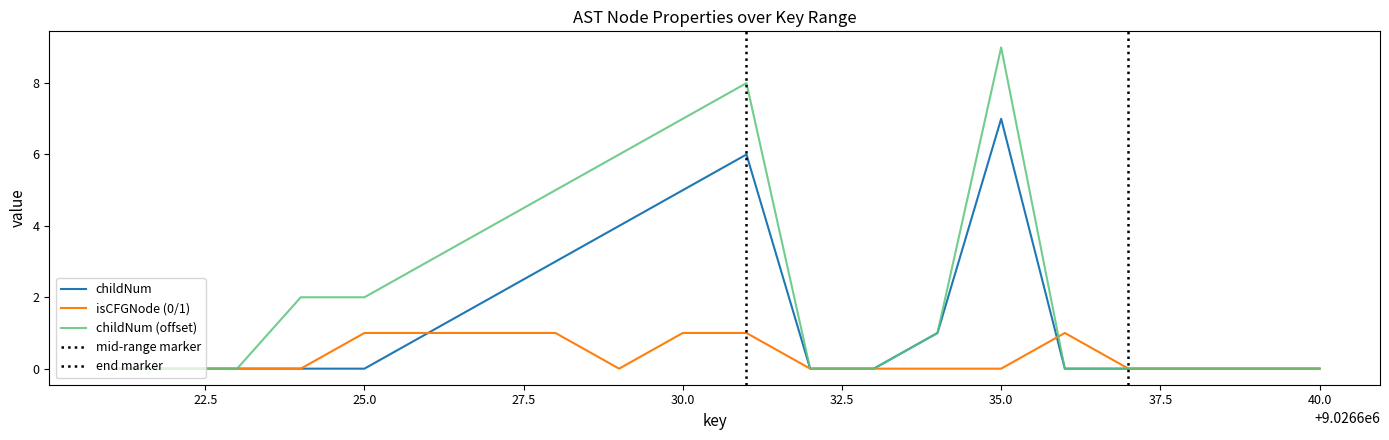

Which category has the lowest value in the childNum_shifted series?

9026621